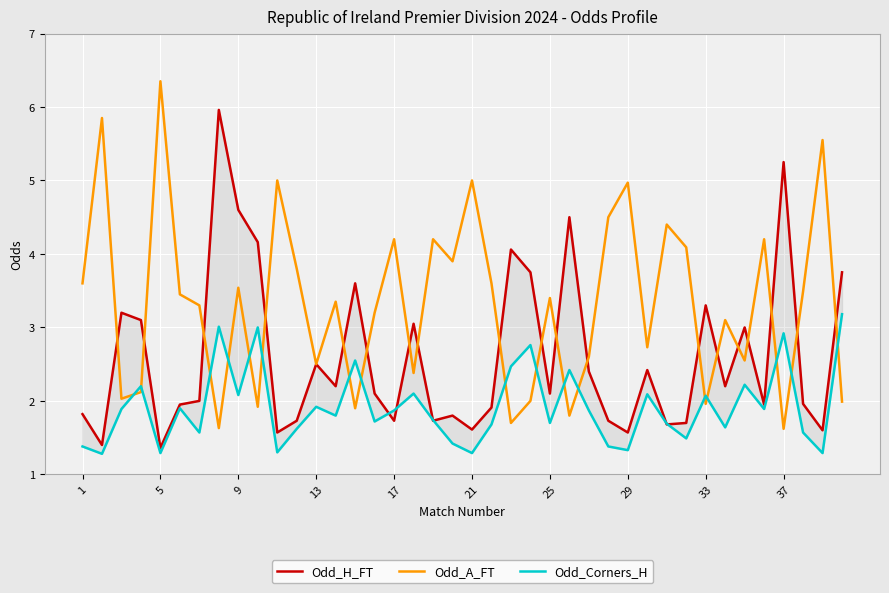

In Odd_H_FT, how many points are higher than both neighbors (excluding endpoints)?

12